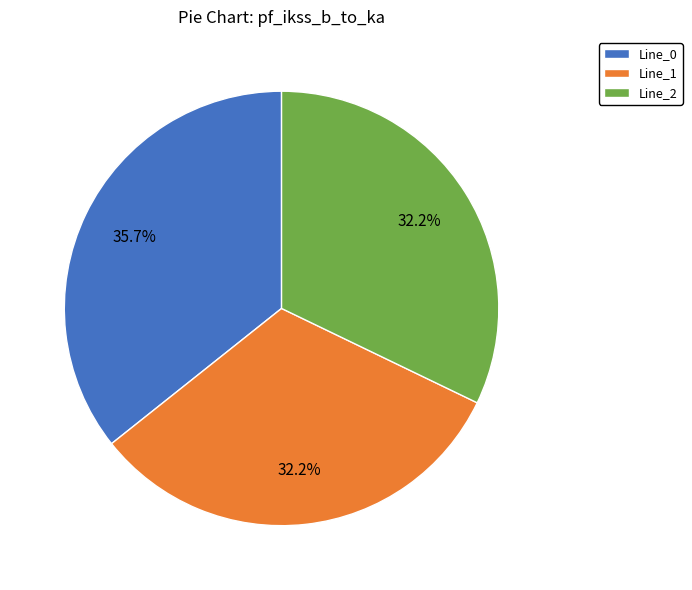

How much of the chart is everything except Line_2?

67.8%